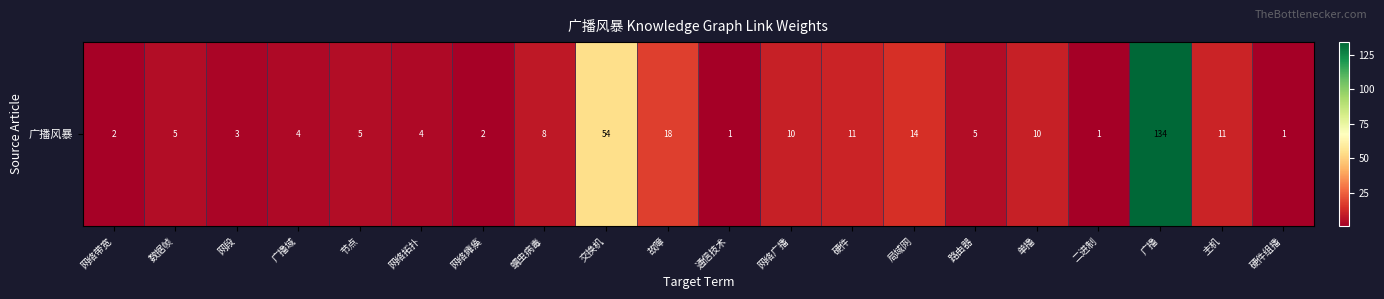

What is the greatest value displayed?

134